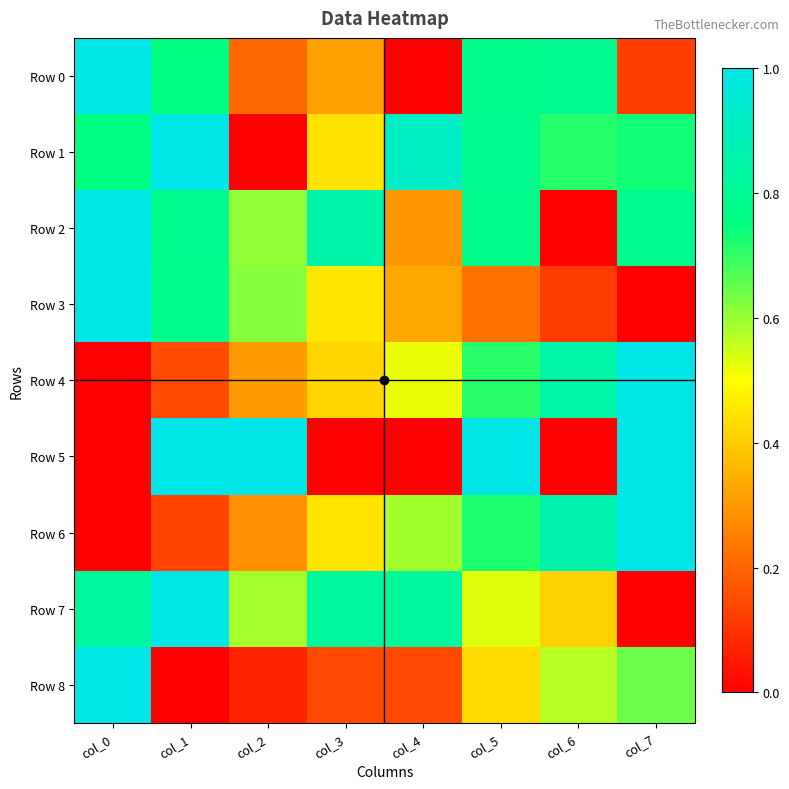

What is the spread (max minus min) of values at col_5?

0.8